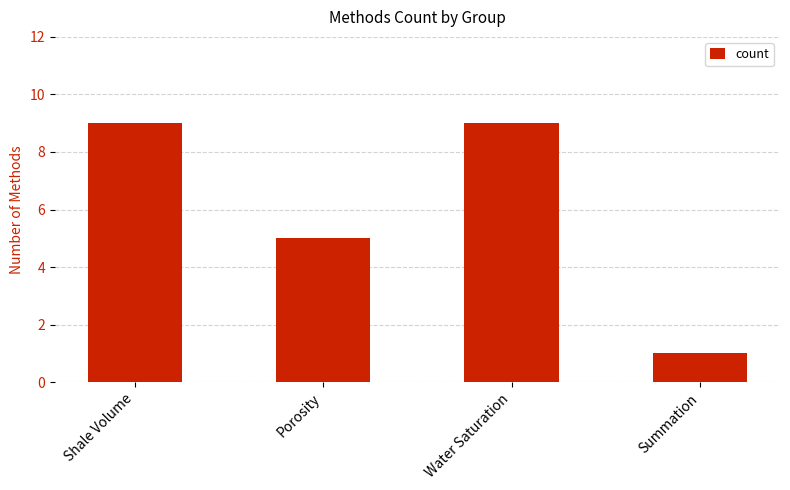

Is it true that the value at Shale Volume is 9?

True